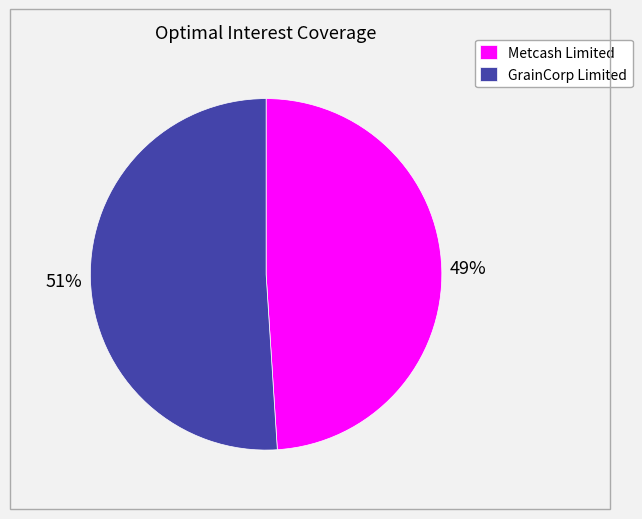

Which category has the biggest portion of the pie?

GrainCorp Limited